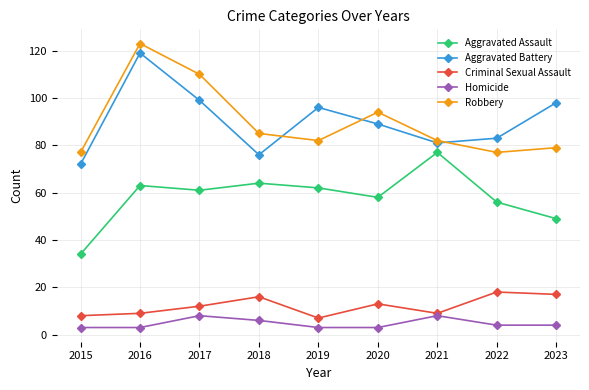

What is the difference between the second highest and minimum values in the Robbery series?

33